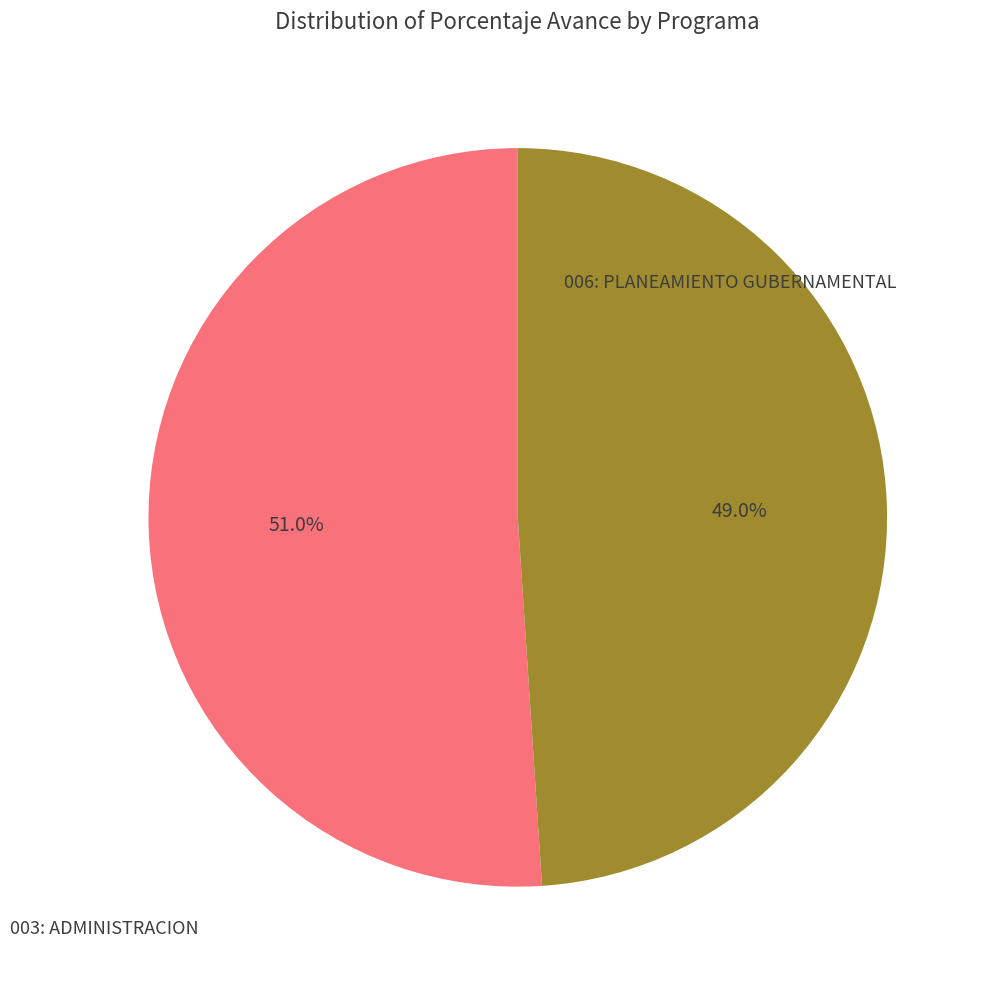

Does any single category account for the majority?

Yes